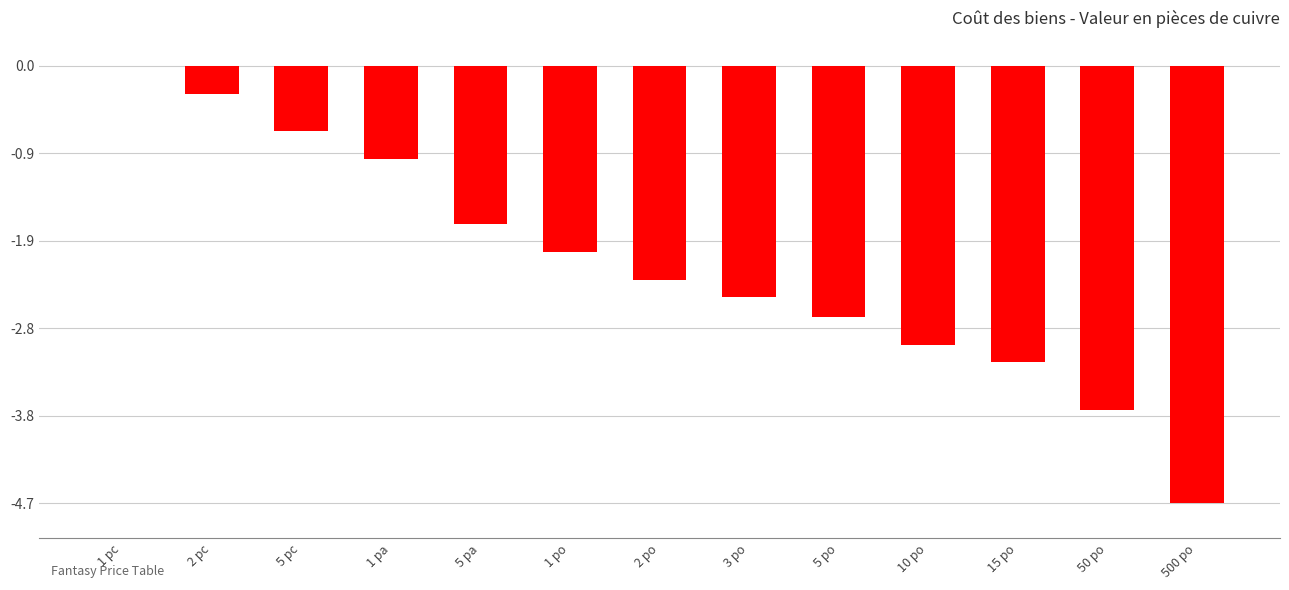

Between 3 po and 5 pa, which is larger?

5 pa